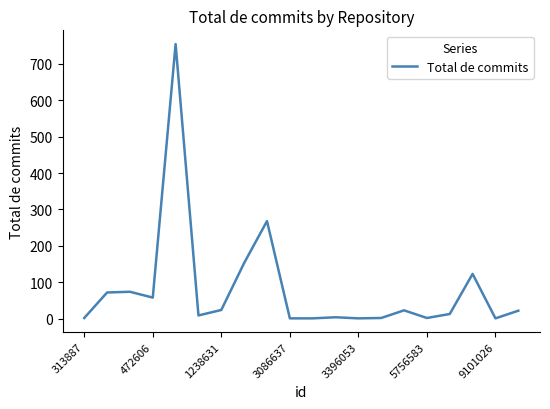

What is the minimum value shown in the chart?

1